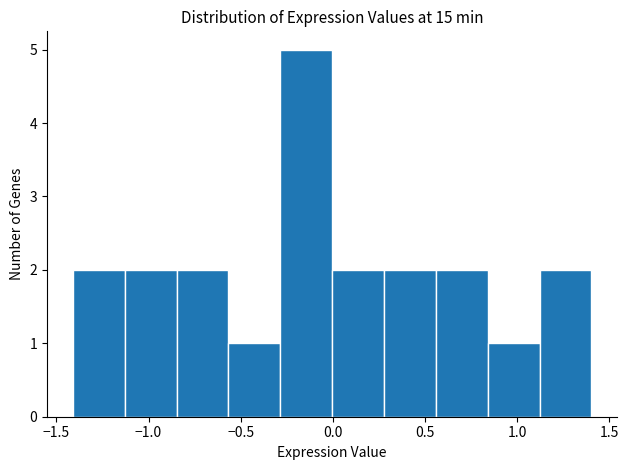

How tall is the bar that spans -0.30 to 0.00 on the x-axis? Neither the bar edges nor the heights are printed on the chart, so give them approximately, as read against the axes.

5